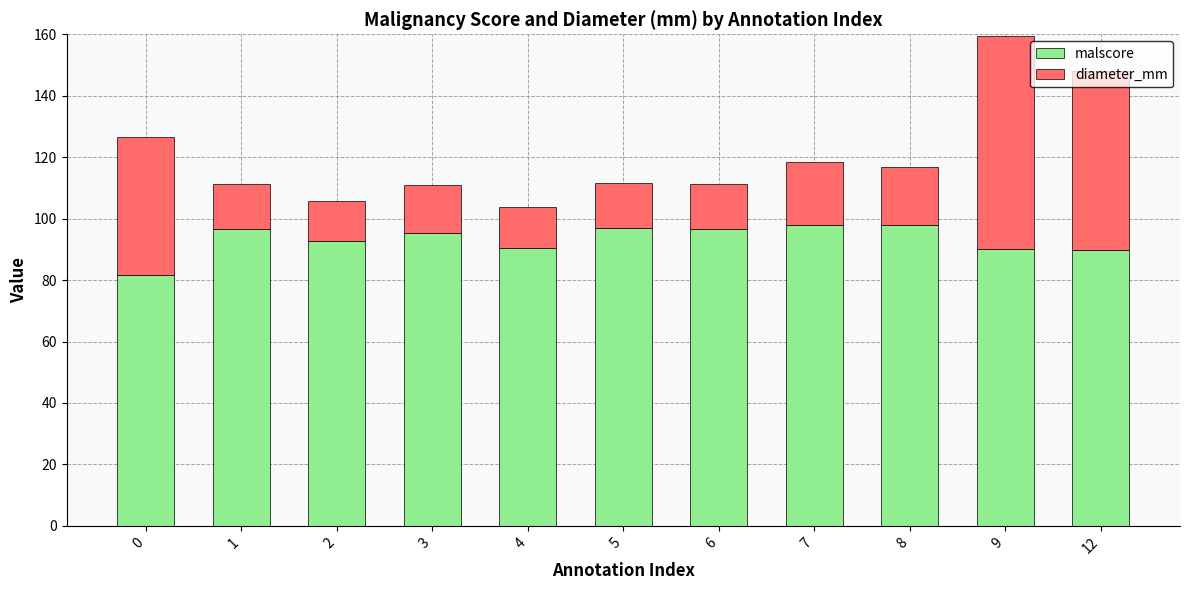

What is the sum of the malscore values at 6 and 3?

191.9